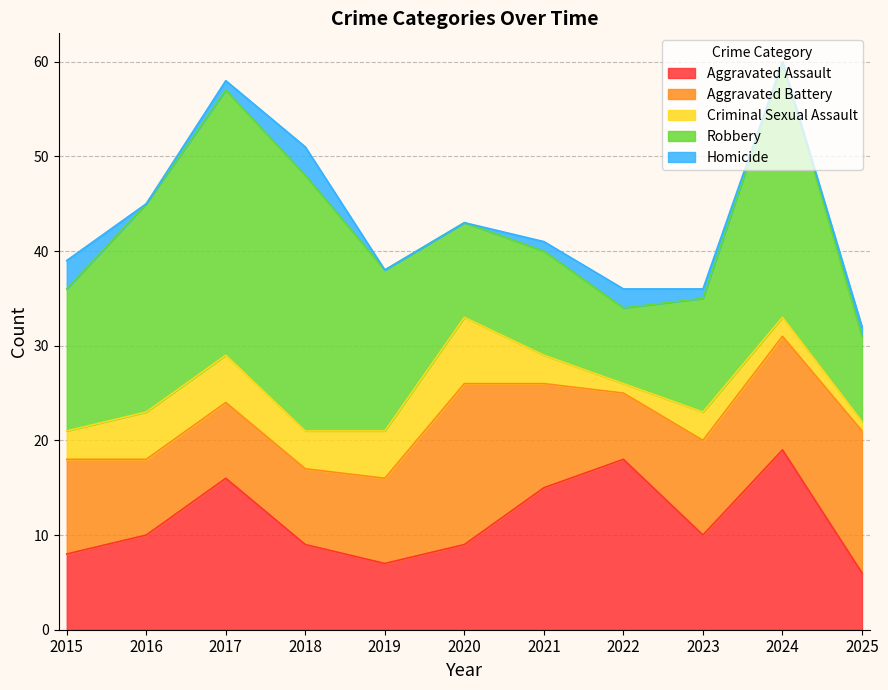

Which label corresponds to the smallest value in the chart?

2016